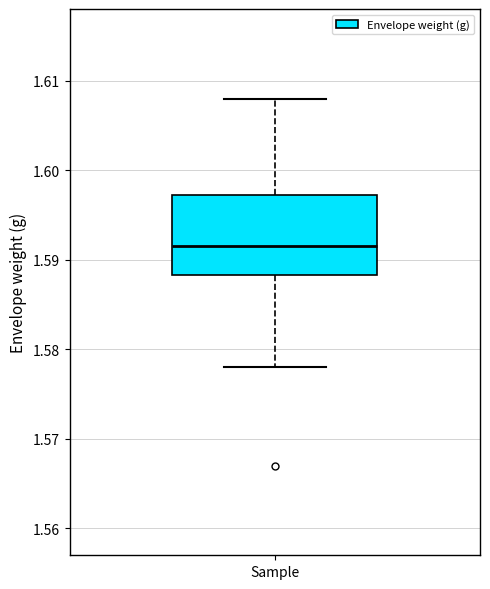

Read this box plot against the y-axis: the position of the median line, the range covered by the box, and the ends of both whiskers. The values are not printed on the chart, so give them approximately, as read against the axis.

median 1.592, box 1.588 to 1.597, whiskers 1.578 to 1.608